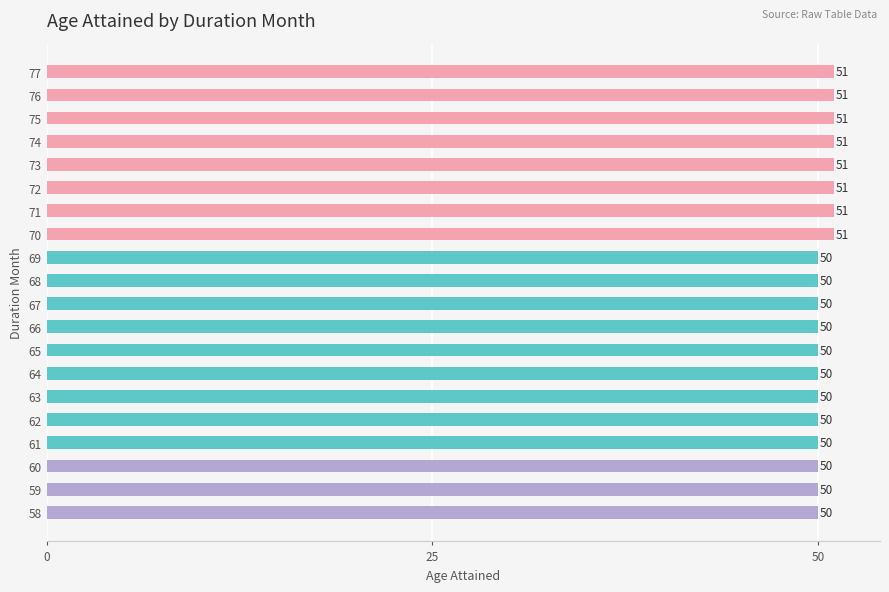

What is the average value?

50